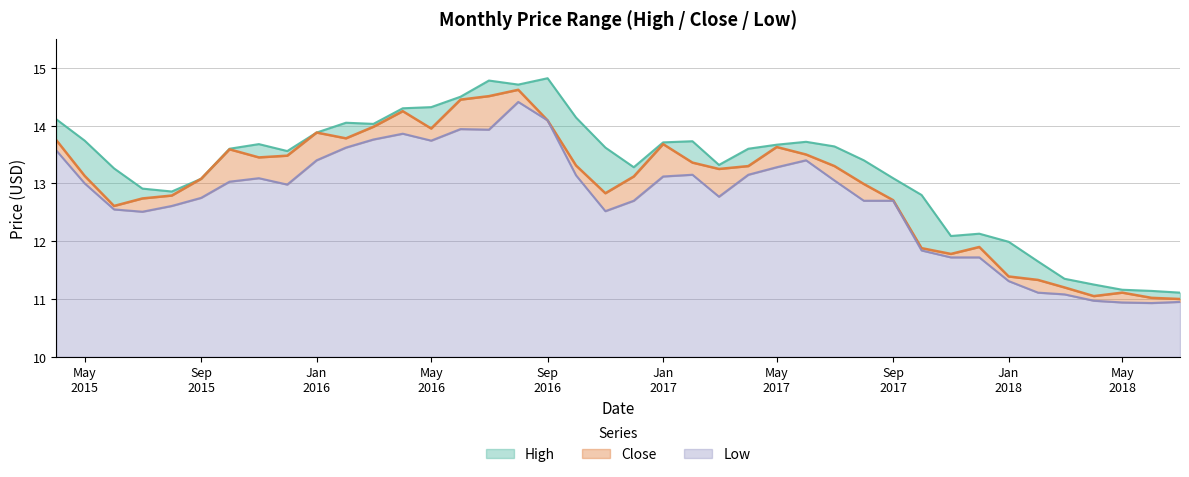

What is the difference between the second highest and second lowest values in the Close series?

3.5